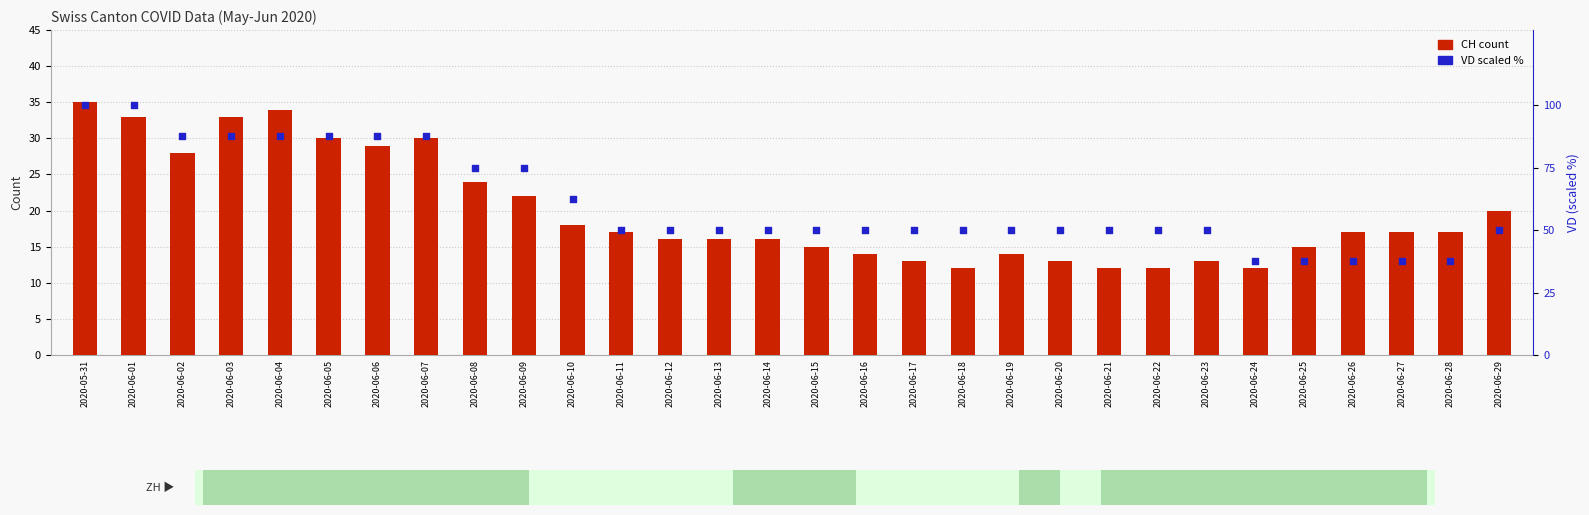

Is the value of CH count at 2020-06-18 greater than the value of ZH (non-zero) at 2020-06-29?

Yes